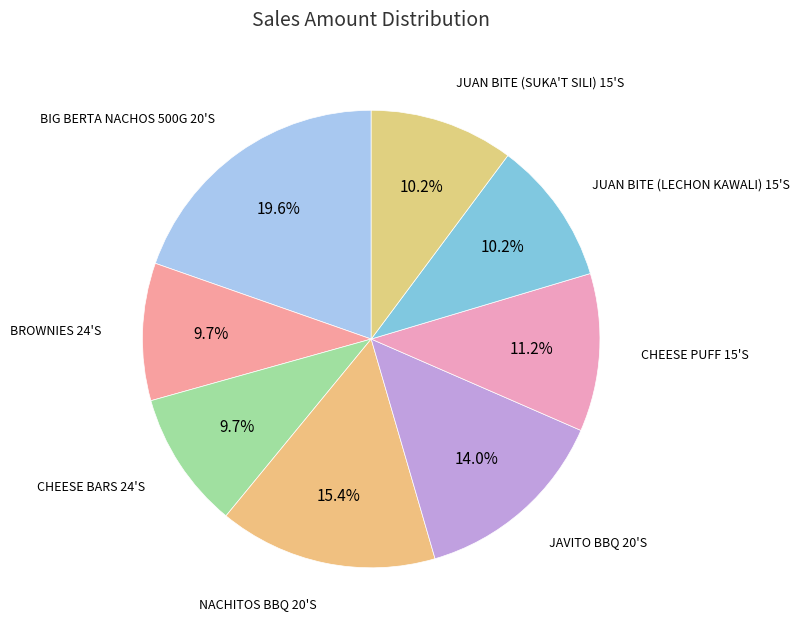

How many slices are in this pie chart?

8